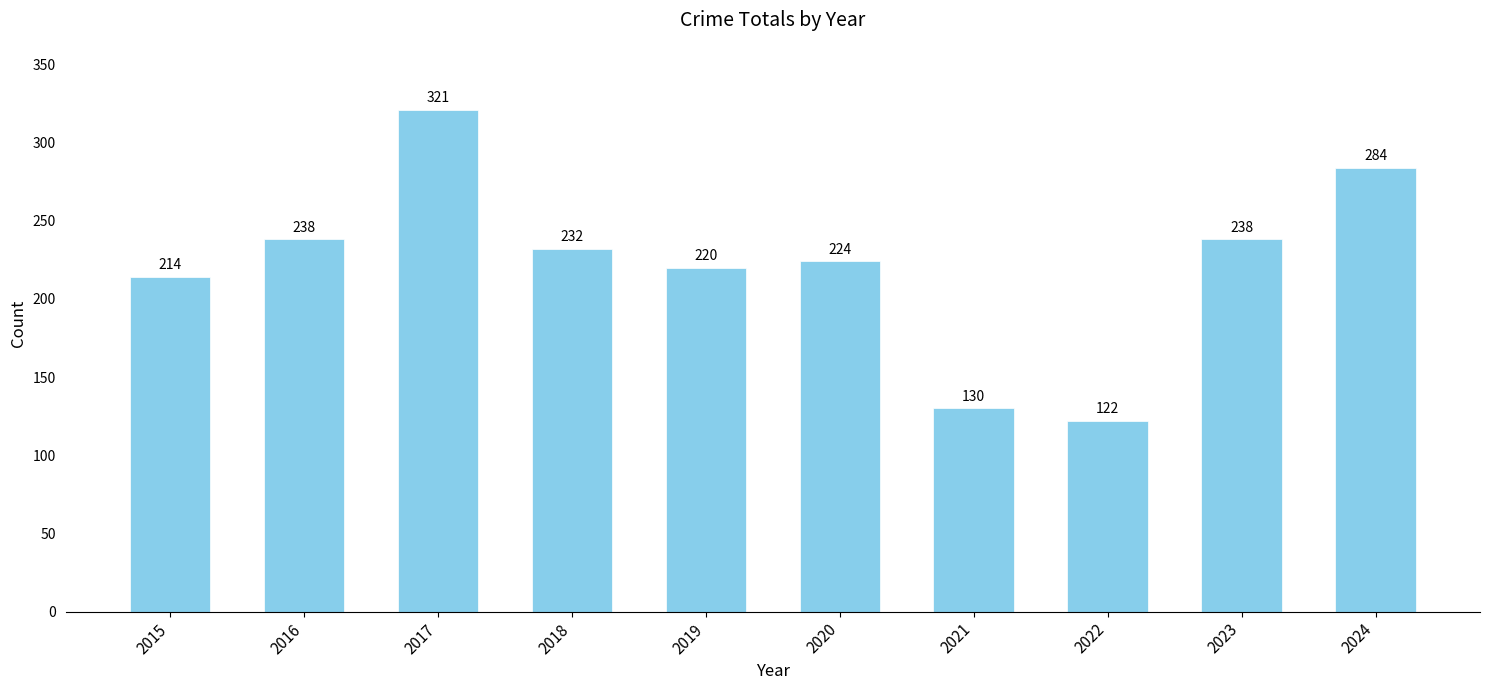

Reading left to right, list all the values displayed in this chart.

214	238	321	232	220	224	130	122	238	284